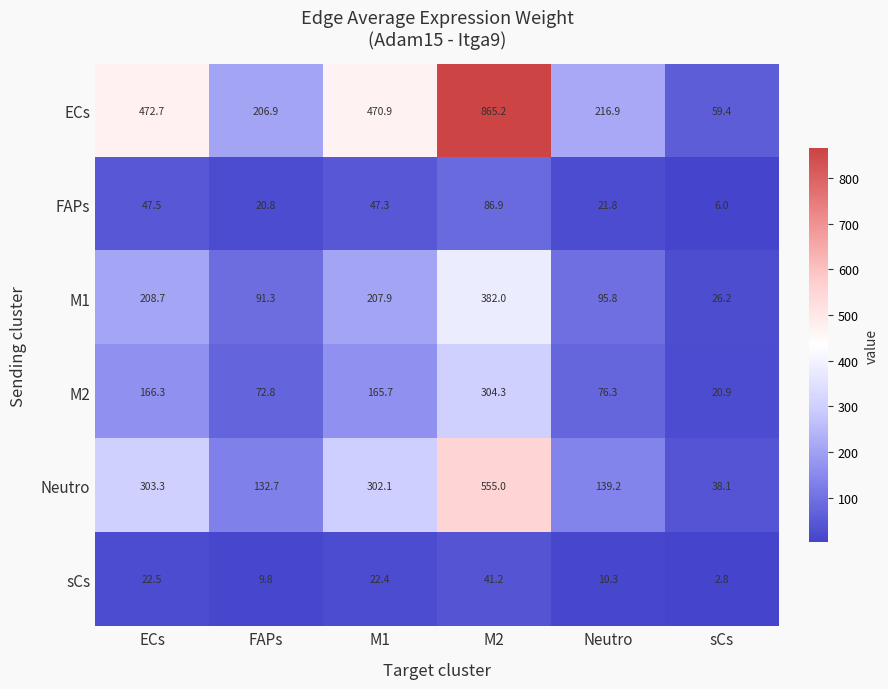

Where is Neutro nearest to the value 296?

M1